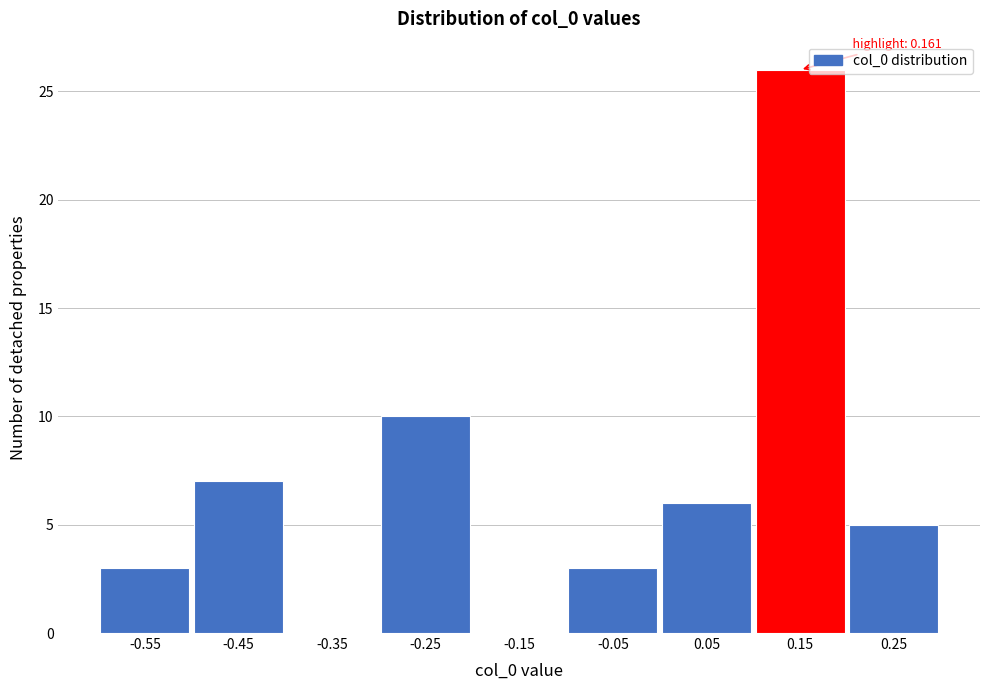

Reading left to right, list all the values displayed in this chart.

-0.55=3	-0.45=7	-0.35=0	-0.25=10	-0.15=0	-0.05=3	0.05=6	0.15=26	0.25=5